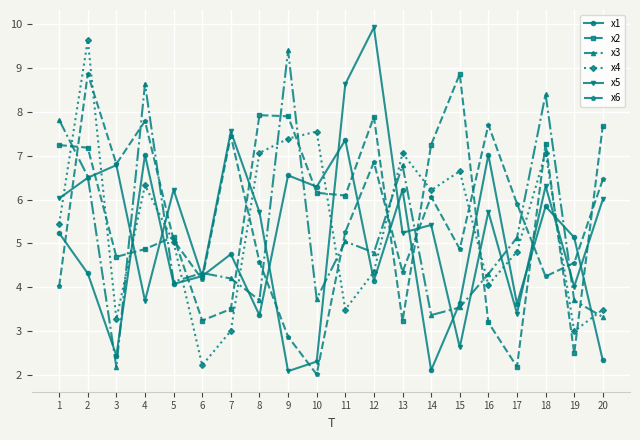

What is the value of the x2 point at the 9th from the left?

7.9